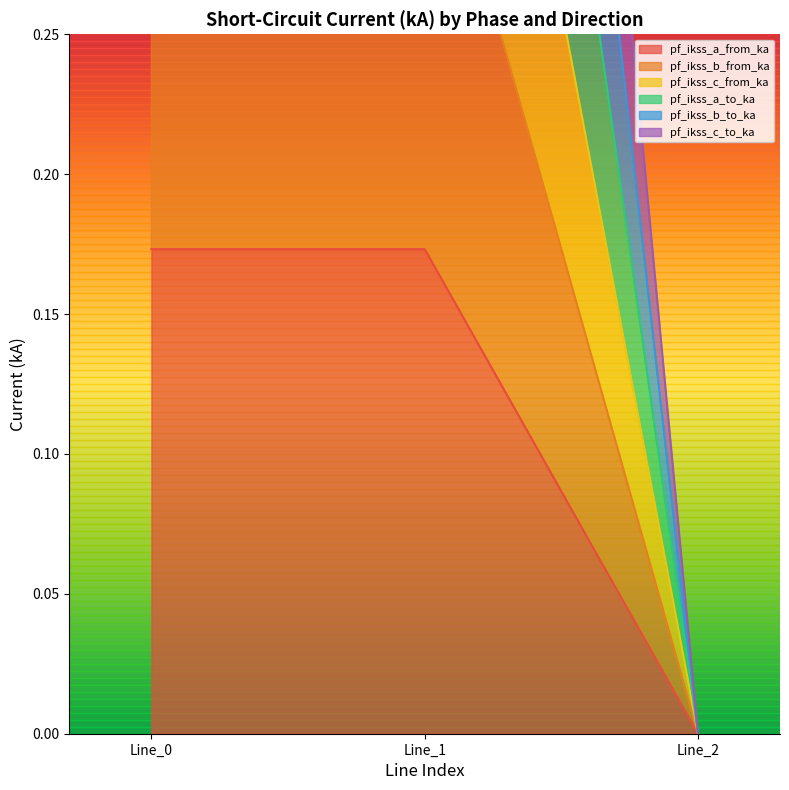

At which category is the sum across all series the highest?

Line_1